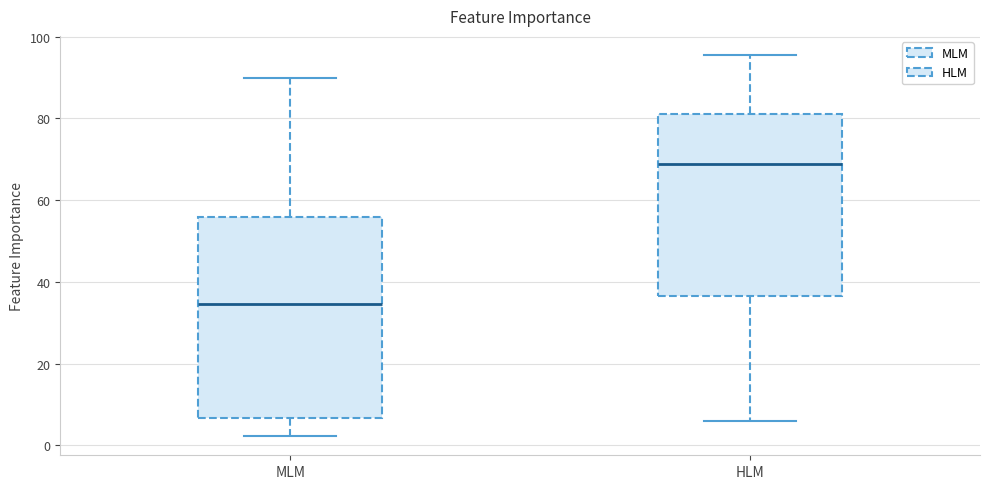

Reading left to right, read every box against the y-axis: the position of its median line, the range the box covers, and the ends of its whiskers. The values are not printed on the chart, so give them approximately, as read against the axis.

MLM: median 34, box 6 to 56, whiskers 2 to 90
HLM: median 68, box 36 to 80, whiskers 6 to 96